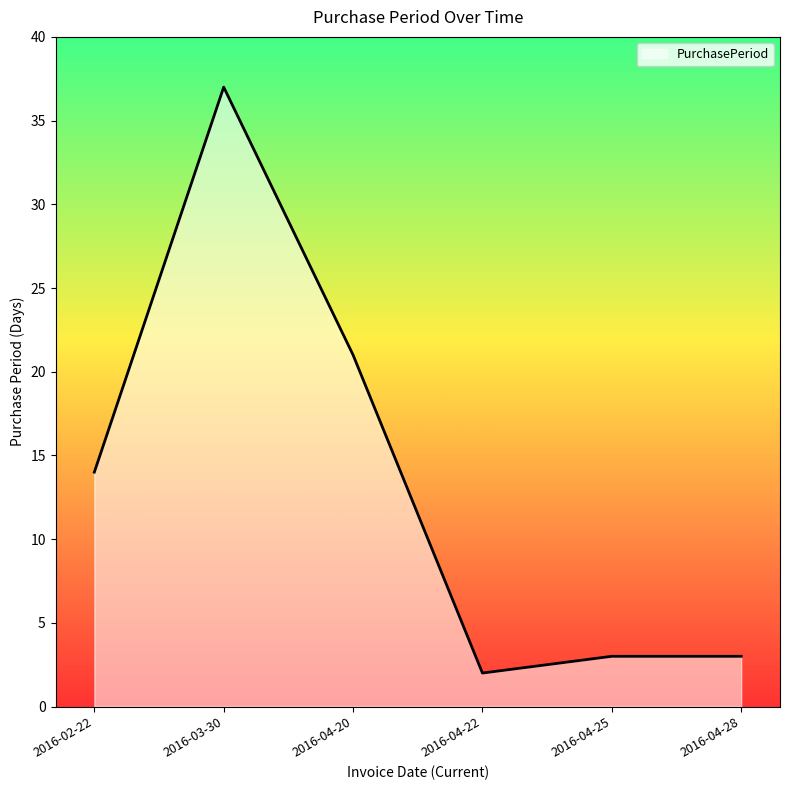

What is the difference between the maximum and minimum values?

35